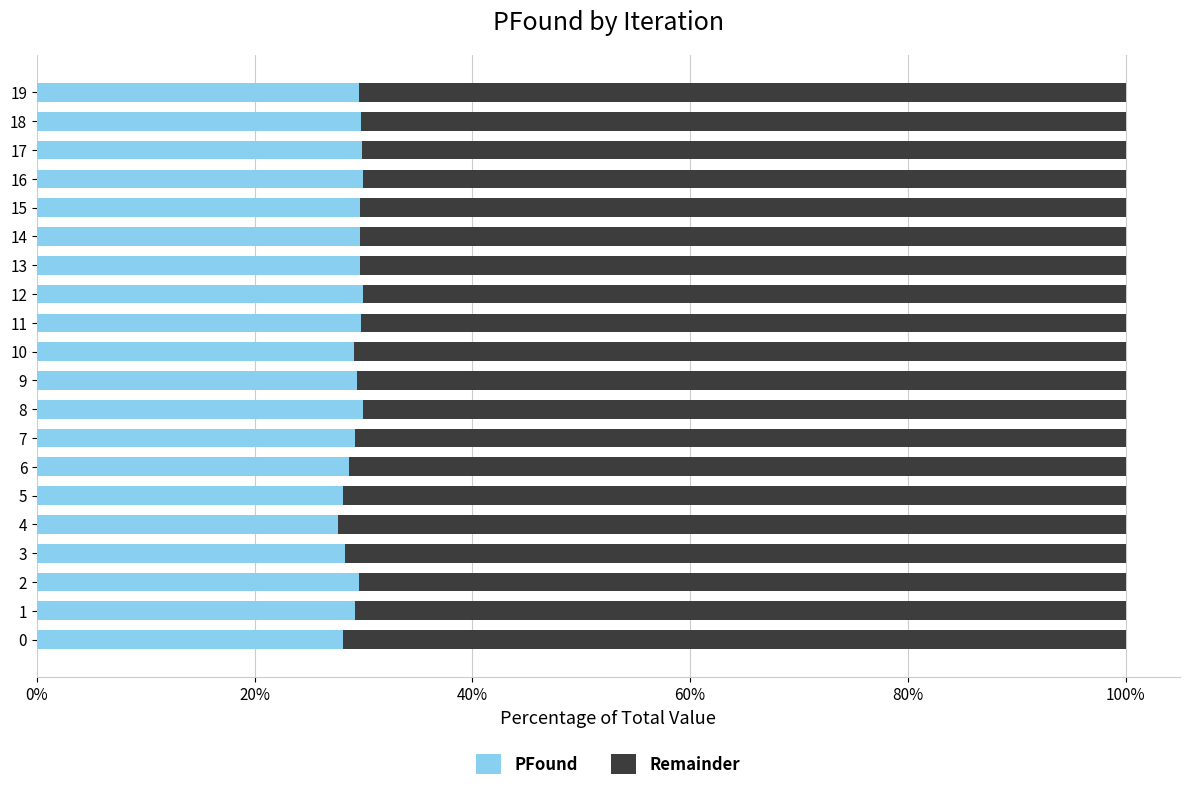

True or false: Remainder has a value of 0.4 at 7.

False